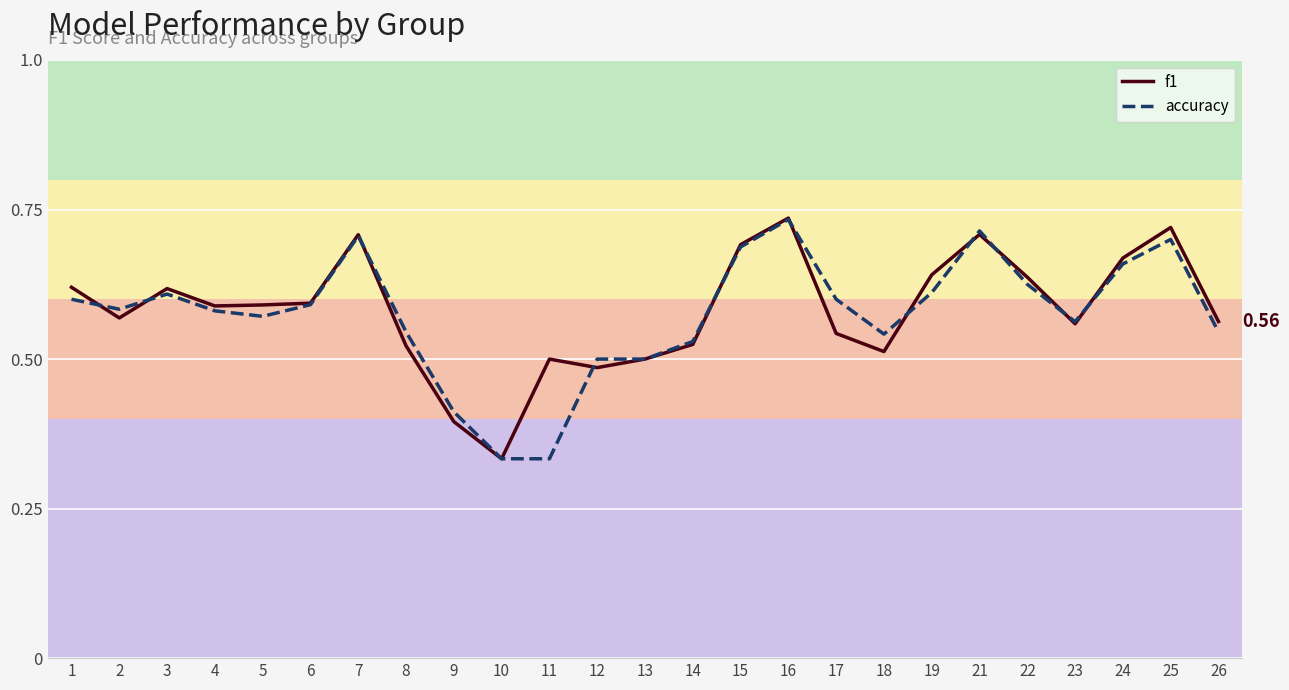

What are all the series names shown in the legend?

f1, accuracy